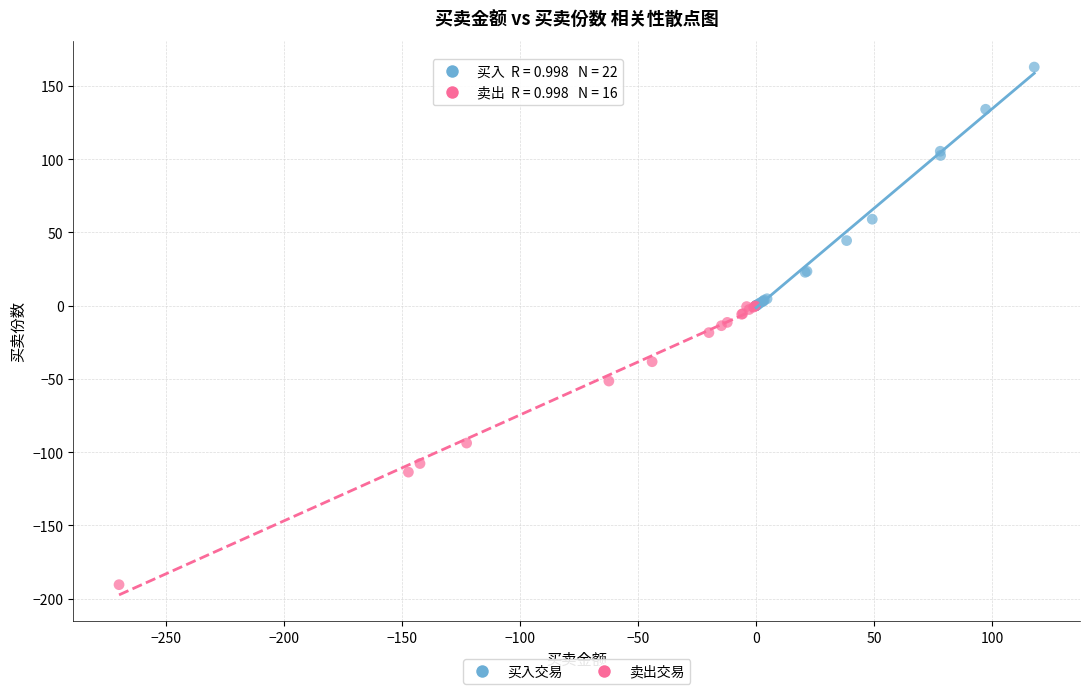

Which series has the widest spread of Y values?

卖出交易